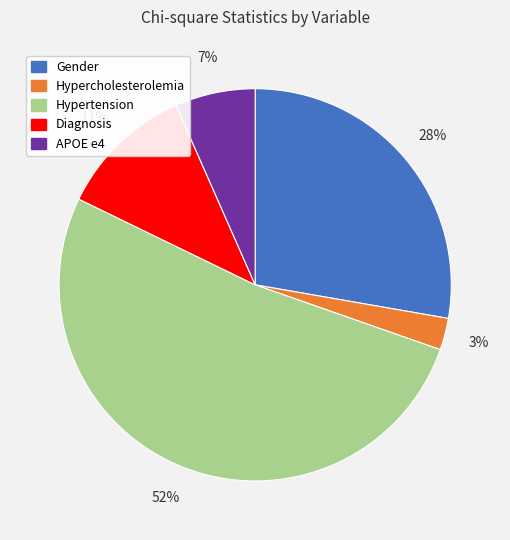

Is the sum of Diagnosis and Hypertension greater than half?

Yes